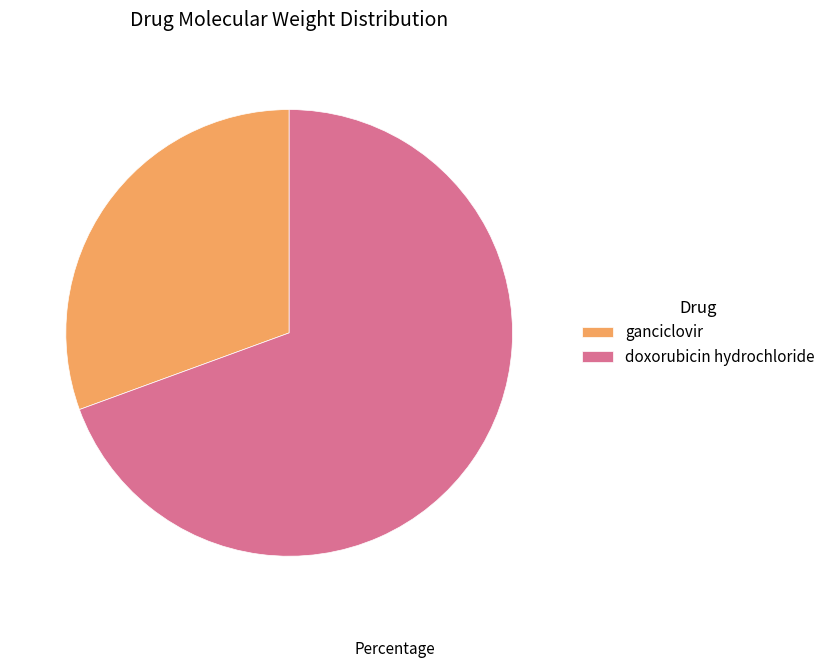

Is the sum of doxorubicin hydrochloride and ganciclovir greater than half?

Yes